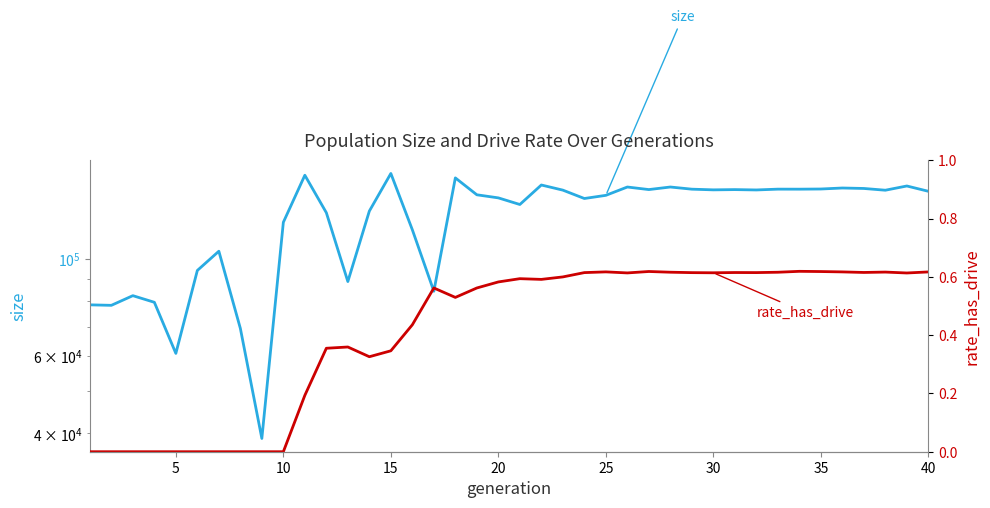

Does the chart have visible grid lines?

No